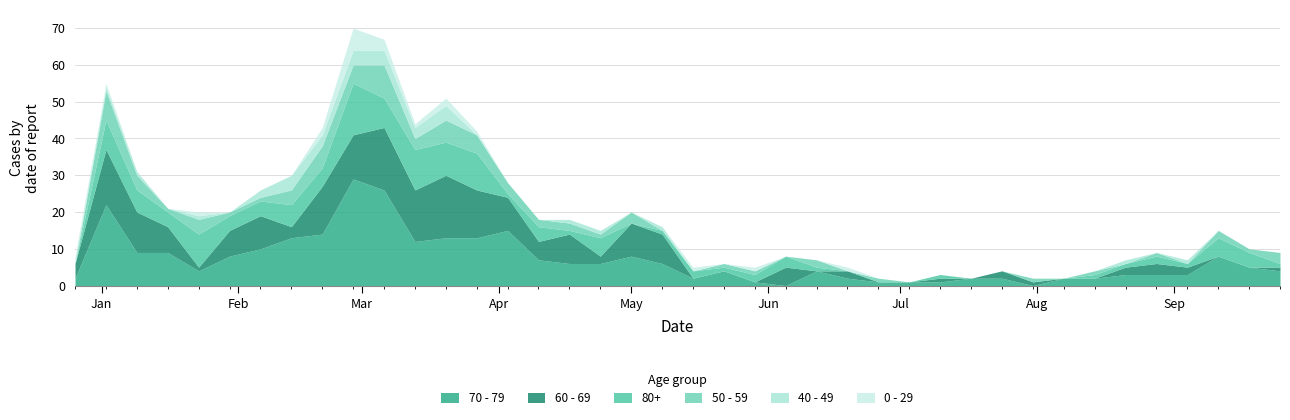

The value of 70 - 79 at 2023-04-10 is 5. True or false?

False